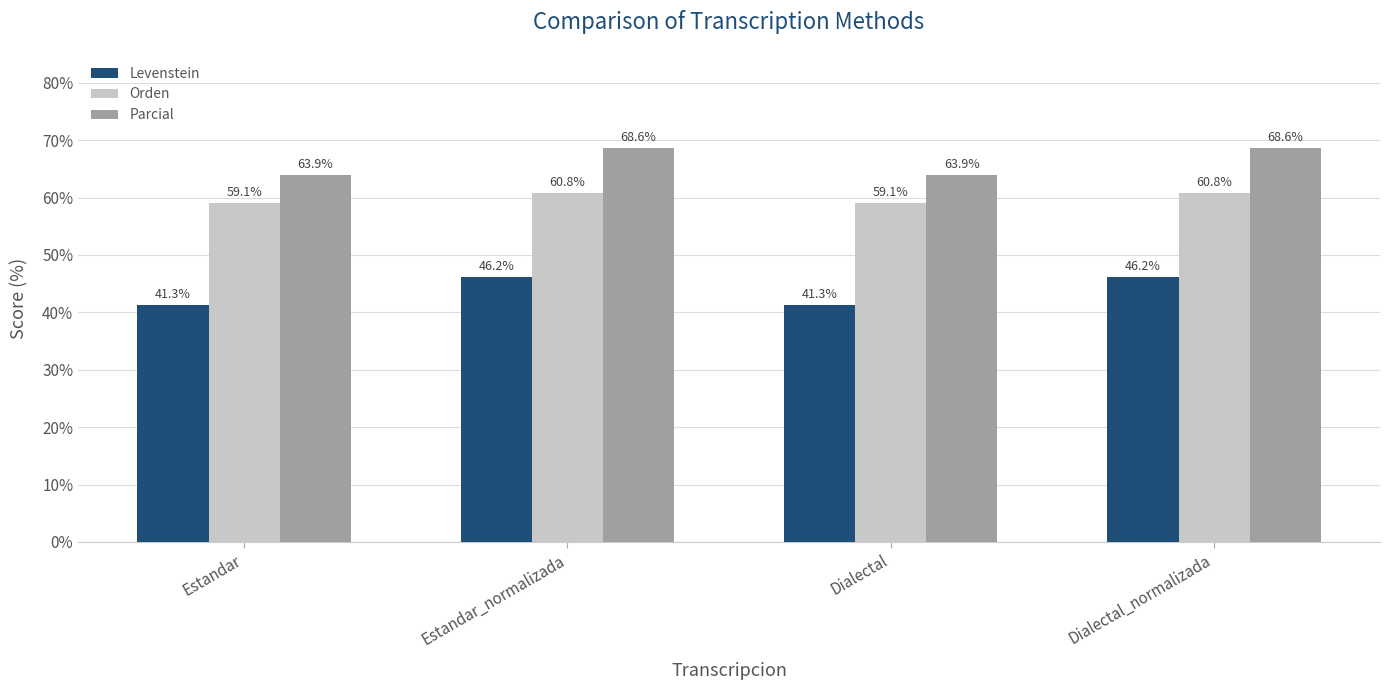

Does the chart contain stacked bars?

No